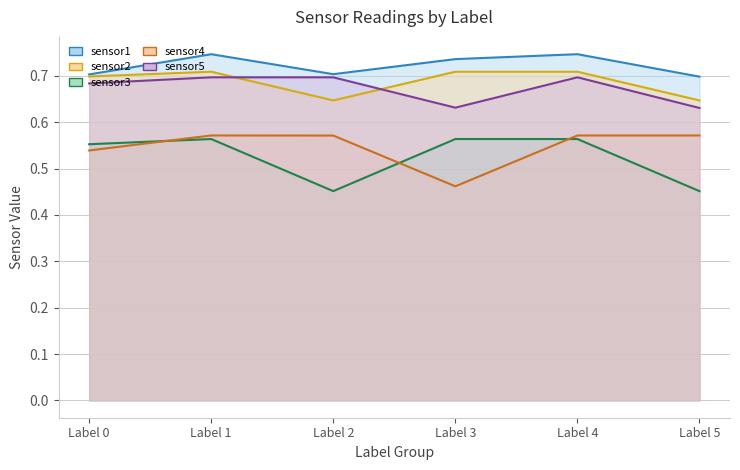

How many lines are shown in the chart?

5